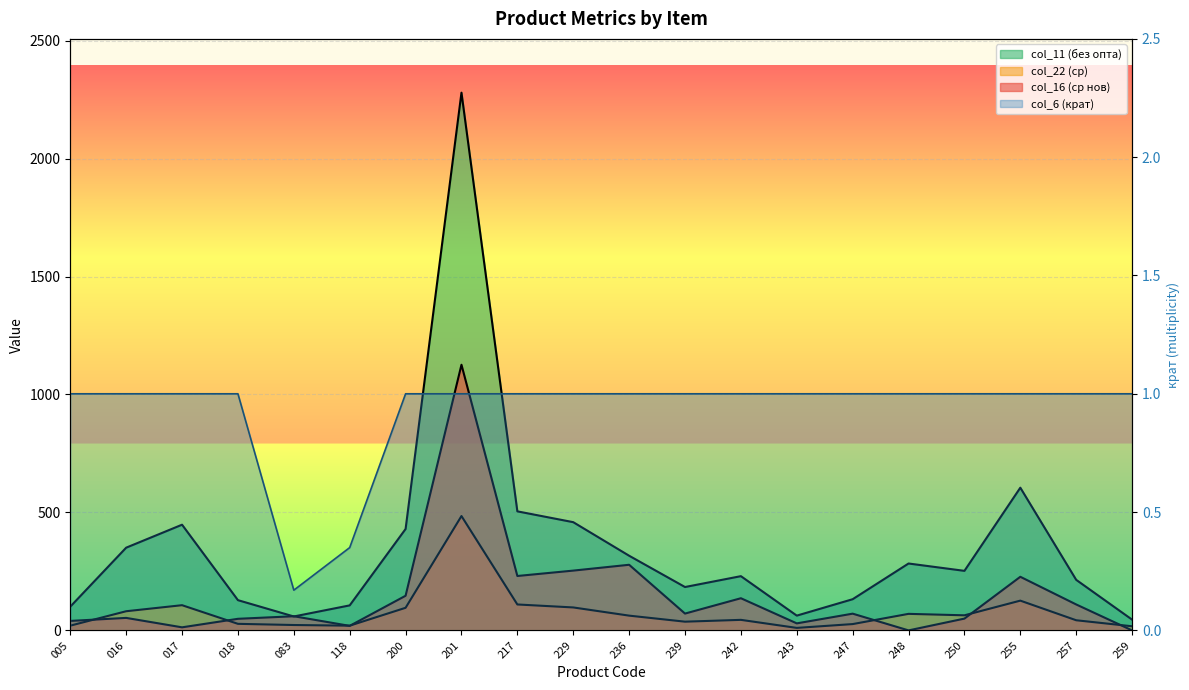

True or false: col_6 (крат) has a value of 1.4 at 201.

False